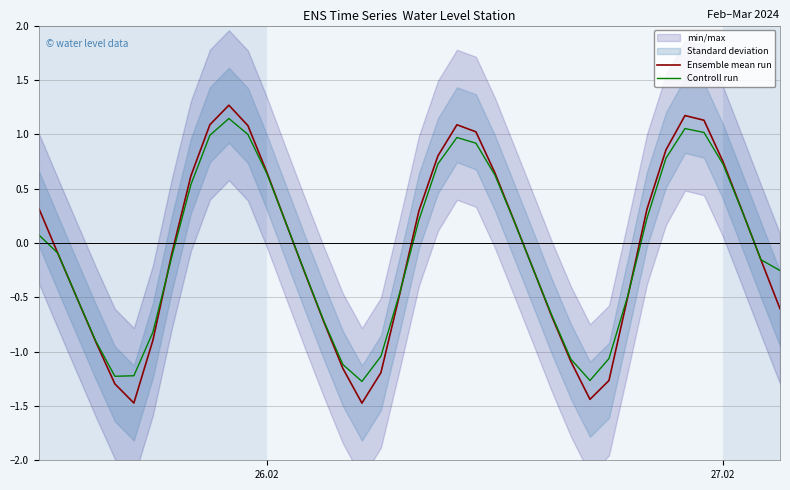

Which series has the widest spread of values?

Ensemble mean run